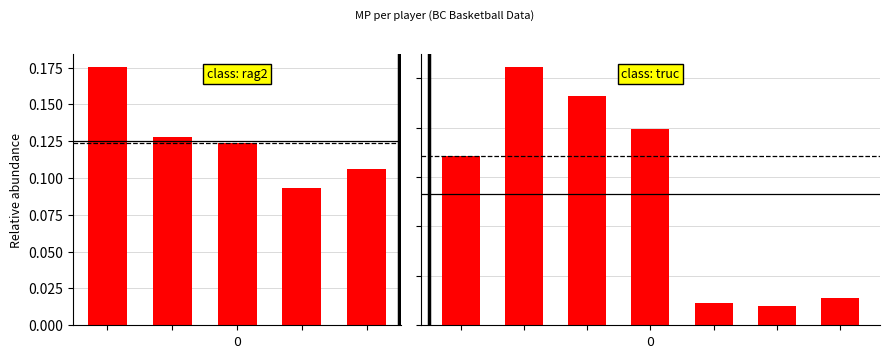

Are the bars horizontal?

No